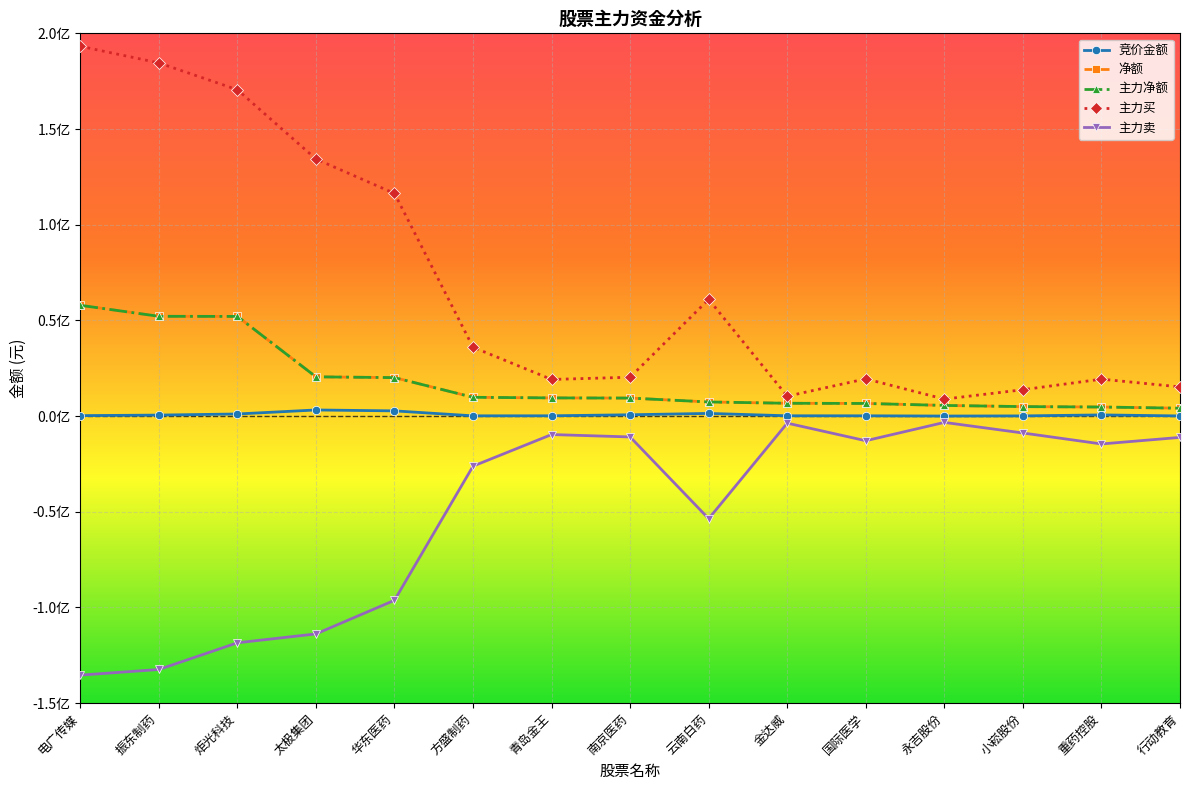

True or false: 主力买 and 主力卖 intersect in this chart.

False